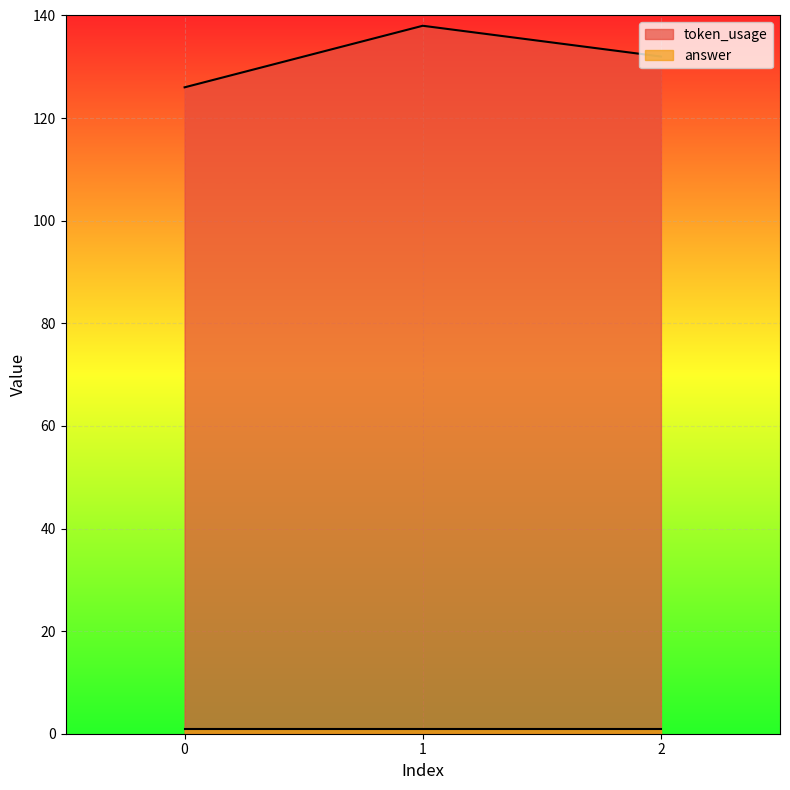

List the labels in order of value, smallest first.

0, 2, 1